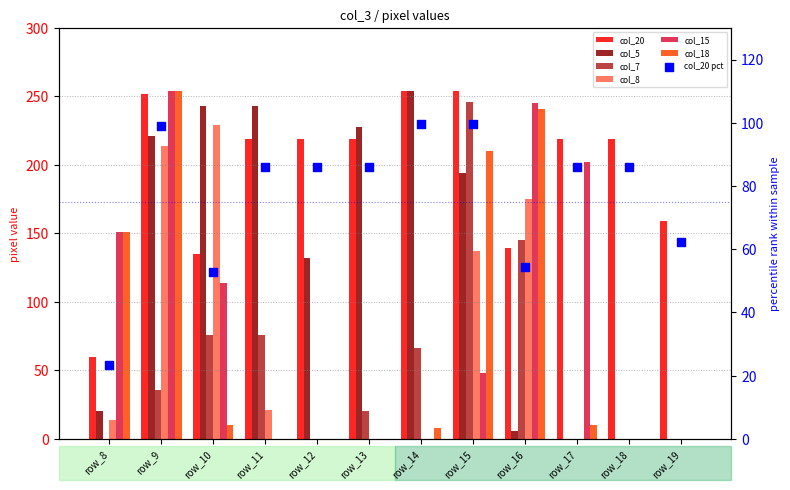

Is the value of col_5 at row_9 greater than the value of col_7 at row_14?

Yes